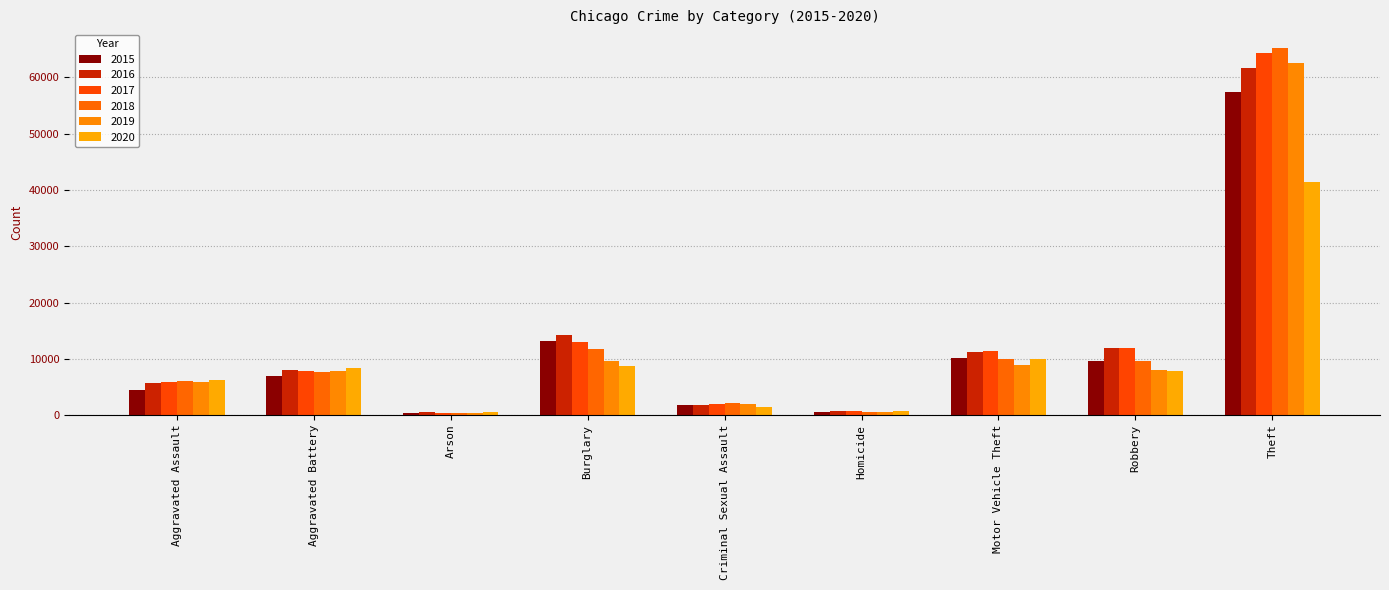

At which label does 2016 reach its minimum?

Arson